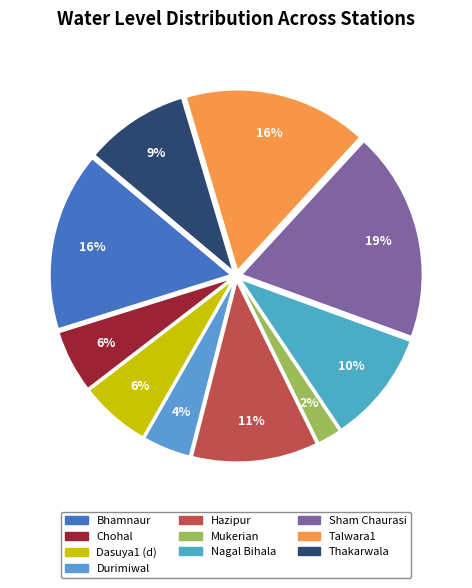

To the nearest percent, what is the difference between the largest and smallest slice percentages?

17%